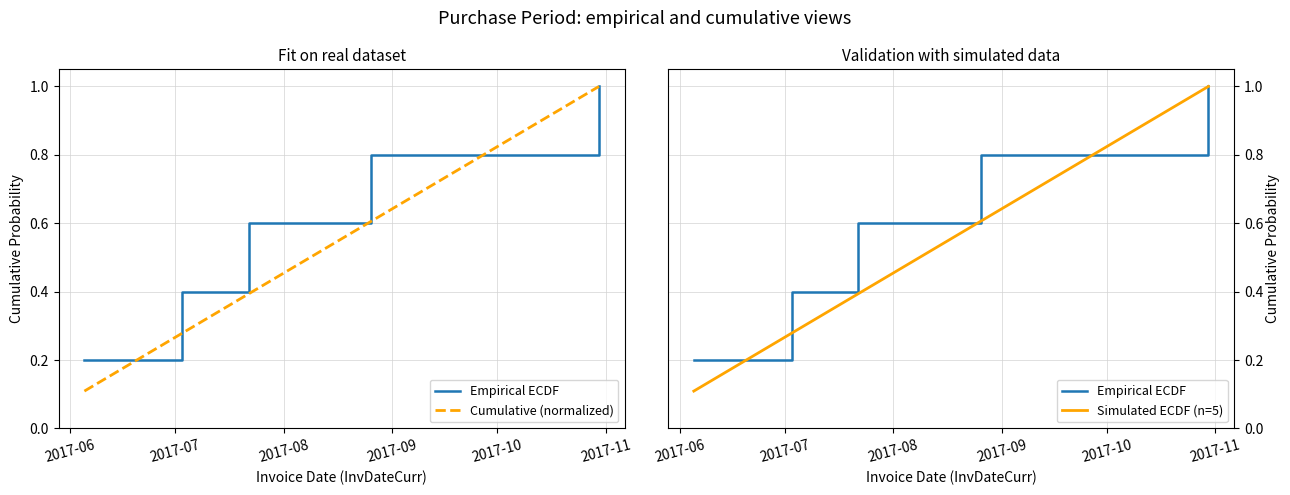

Which label corresponds to the smallest value in the chart?

2017-06